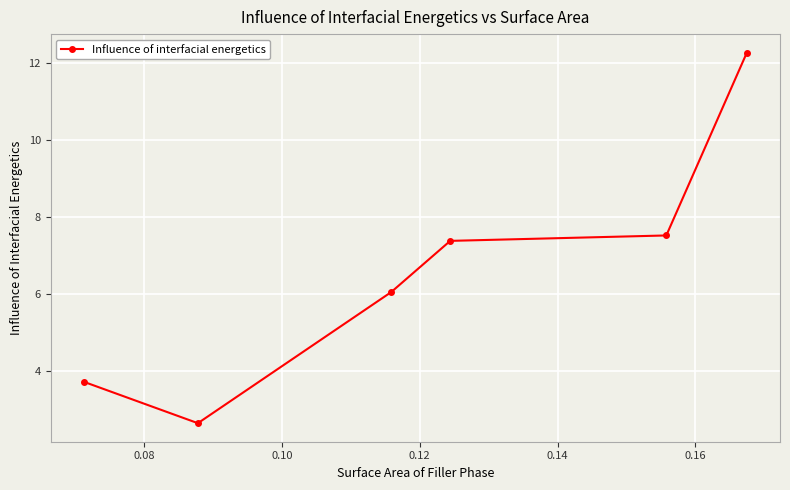

True or false: there are more than 1 points higher than both neighbors.

False